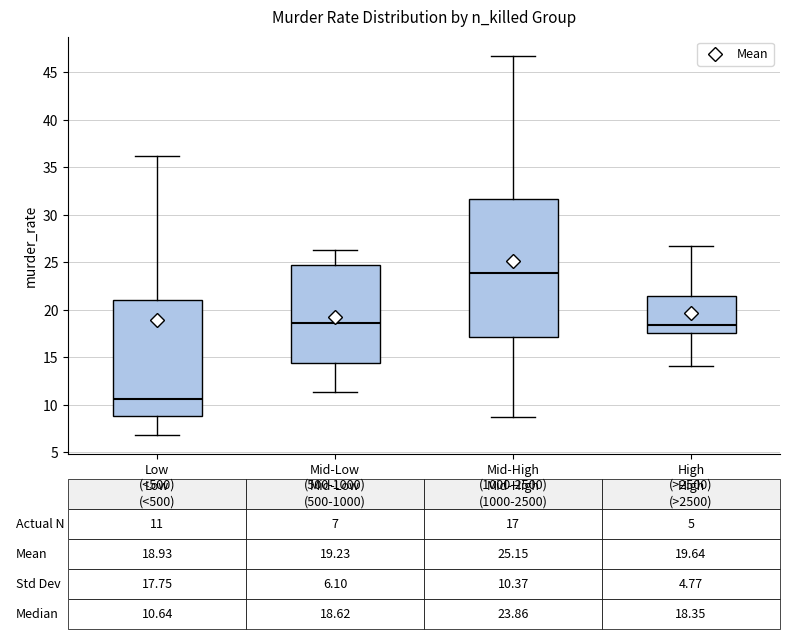

Which box has the highest median line?

Mid-High (1000-2500)